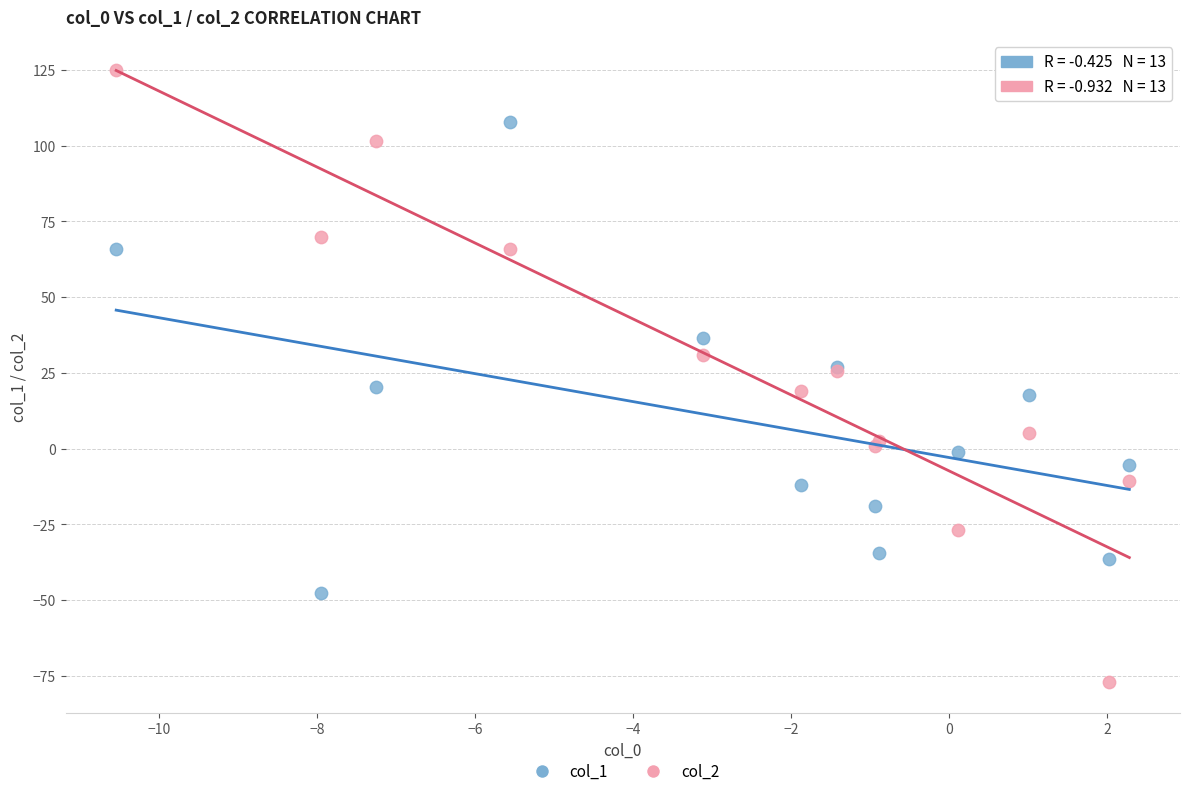

What is the X range (max minus min) for the scatter plot?

12.8